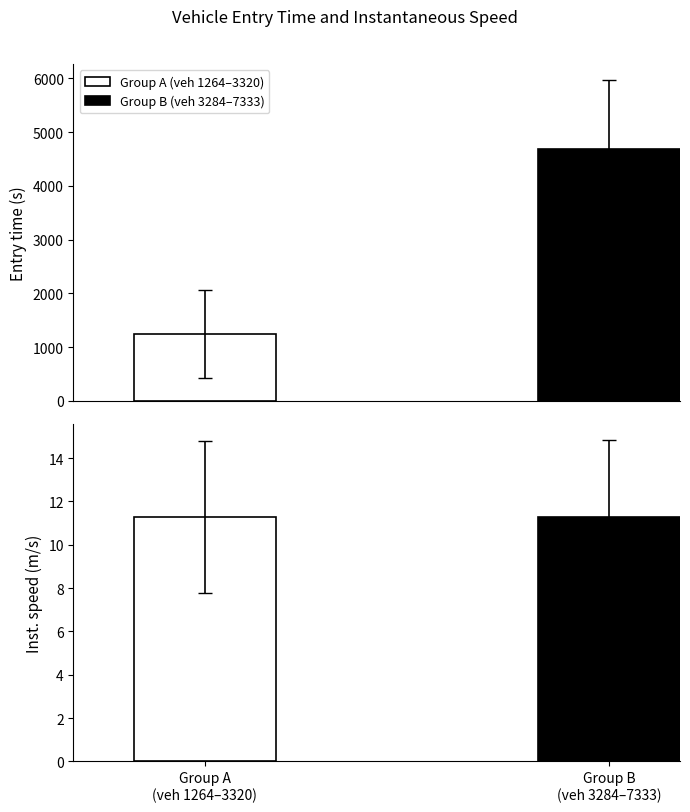

List the series in order of their peak value, lowest first.

instspeed, entry